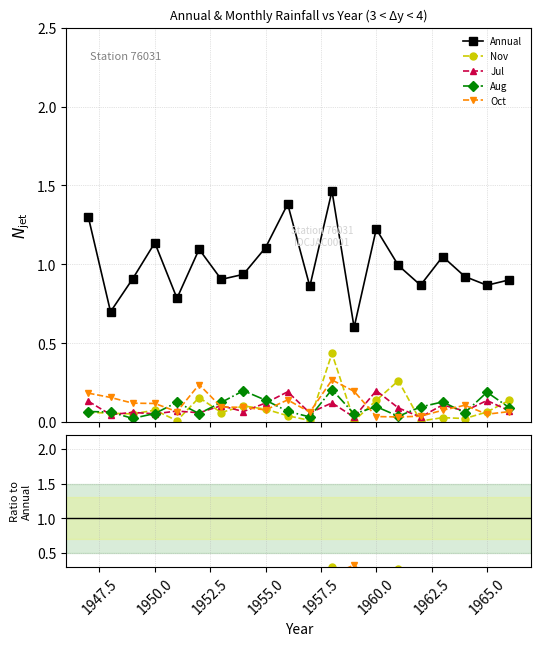

Which series has the largest total across all categories?

Annual